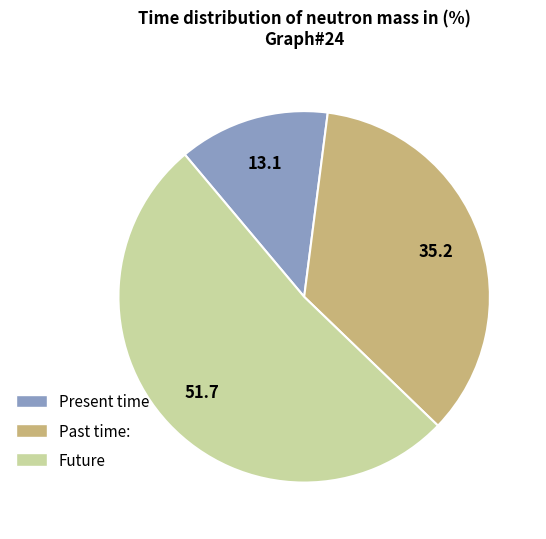

Approximately how many times larger is the value at Past time: compared to Future?

0.7